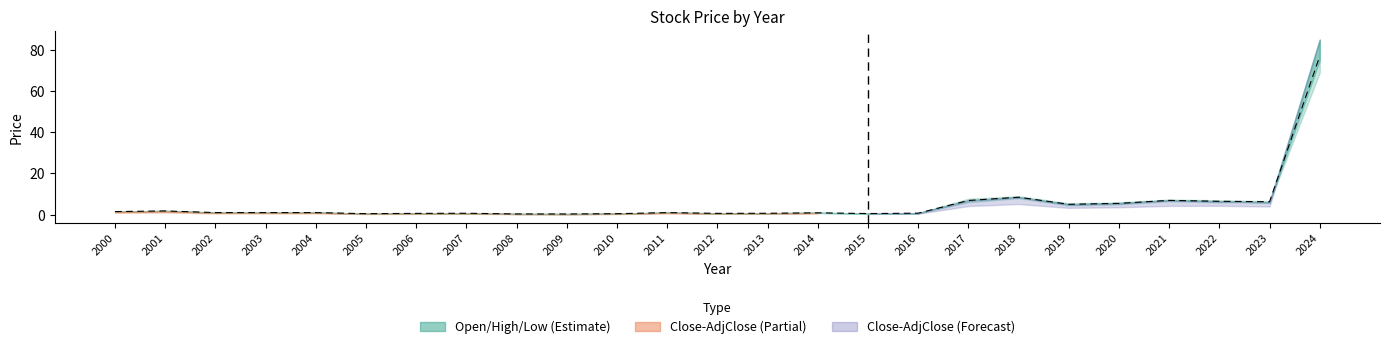

At which category does the chart reach its minimum across all series?

2009